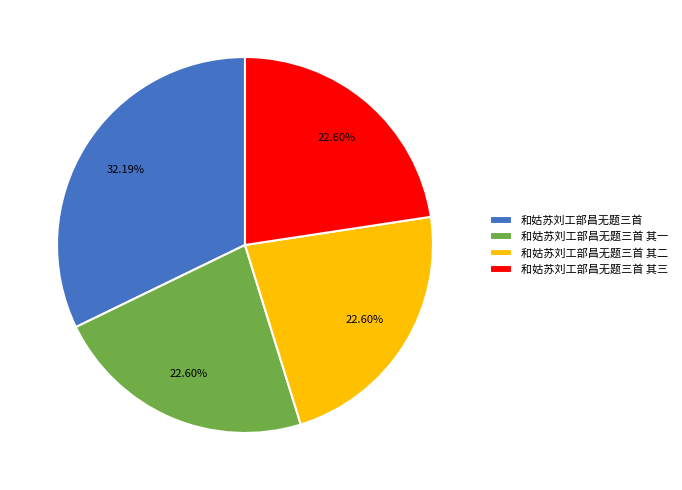

To the nearest percent, what portion does 和姑苏刘工部昌无题三首 其三 represent?

23%